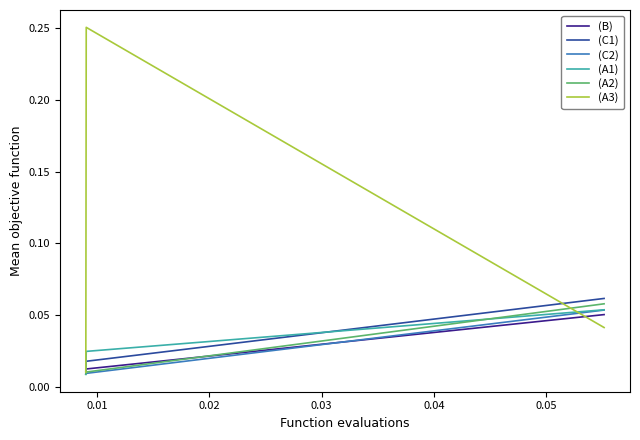

Which series has the widest spread of values?

(A3)